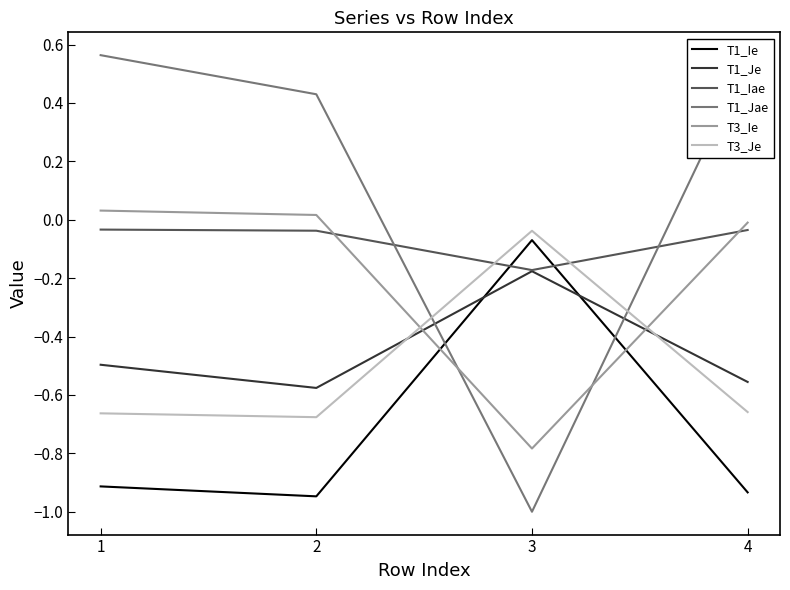

True or false: T1_Ie and T1_Je cross at least once.

True